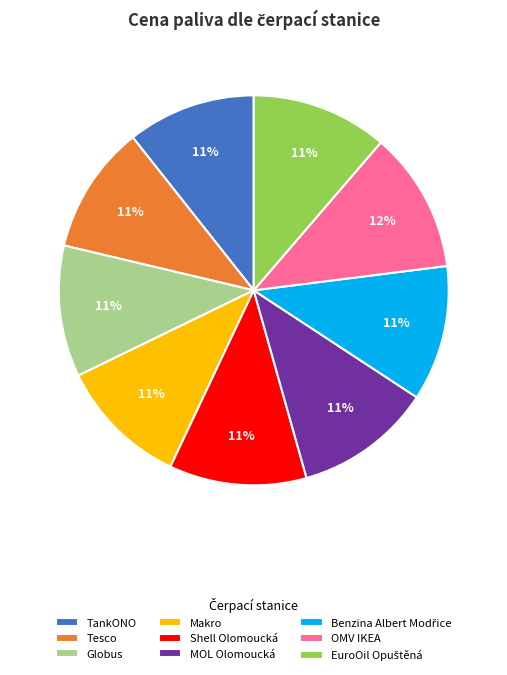

The Globus slice represents 5% of the pie. True or false?

False